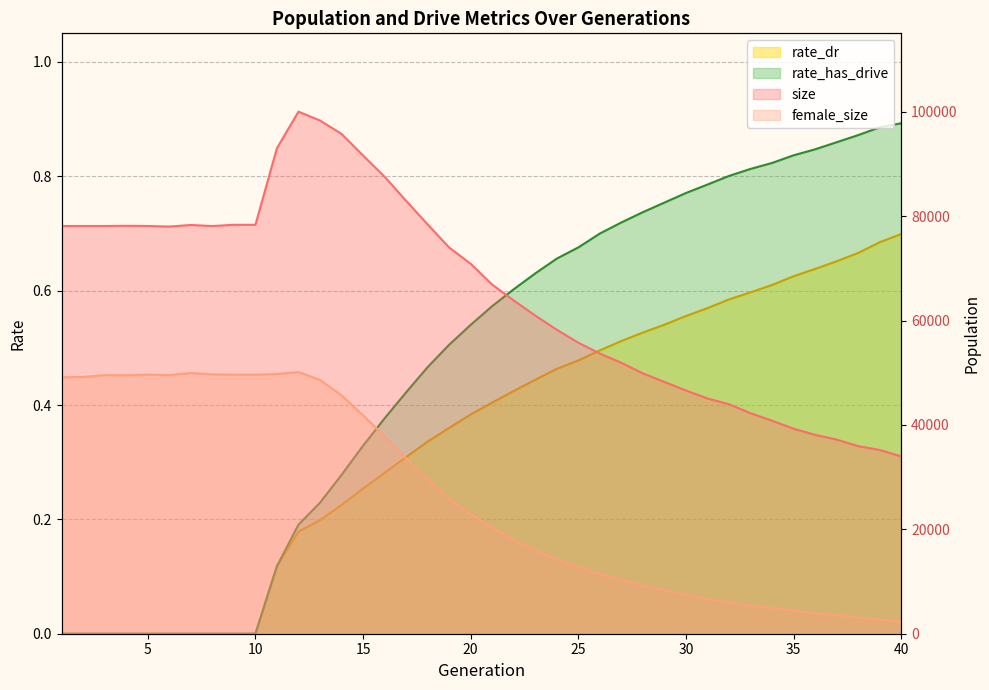

Reading right to left, transcribe all the data shown in this chart.

size: 33966.0	35203.0	35927.0	37195.0	38102.0	39272.0	40810.0	42252.0	43969.0	45062.0	46602.0	48230.0	49875.0	51898.0	53675.0	55745.0	58228.0	60945.0	63839.0	66873.0	70870.0	73990.0	78412.0	82939.0	87549.0	91608.0	95755.0	98310.0	100011.0	93009.0	78334.0	78341.0	78097.0	78298.0	77999.0	78106.0	78141.0	78106.0	78101.0	78109.0
female_size: 2335.0	2683.0	3099.0	3535.0	3930.0	4457.0	4921.0	5350.0	6020.0	6615.0	7517.0	8368.0	9185.0	10319.0	11394.0	12819.0	14248.0	16017.0	17999.0	20333.0	22922.0	25817.0	29589.0	33624.0	37839.0	41827.0	45665.0	48619.0	50122.0	49752.0	49614.0	49637.0	49675.0	49948.0	49548.0	49626.0	49528.0	49536.0	49195.0	49122.0
rate_dr: 0.7	0.7	0.7	0.7	0.6	0.6	0.6	0.6	0.6	0.6	0.6	0.5	0.5	0.5	0.5	0.5	0.5	0.4	0.4	0.4	0.4	0.4	0.3	0.3	0.3	0.3	0.2	0.2	0.2	0.1	0.0	0.0	0.0	0.0	0.0	0.0	0.0	0.0	0.0	0.0
rate_has_drive: 0.9	0.9	0.9	0.9	0.8	0.8	0.8	0.8	0.8	0.8	0.8	0.8	0.7	0.7	0.7	0.7	0.7	0.6	0.6	0.6	0.5	0.5	0.5	0.4	0.4	0.3	0.3	0.2	0.2	0.1	0.0	0.0	0.0	0.0	0.0	0.0	0.0	0.0	0.0	0.0